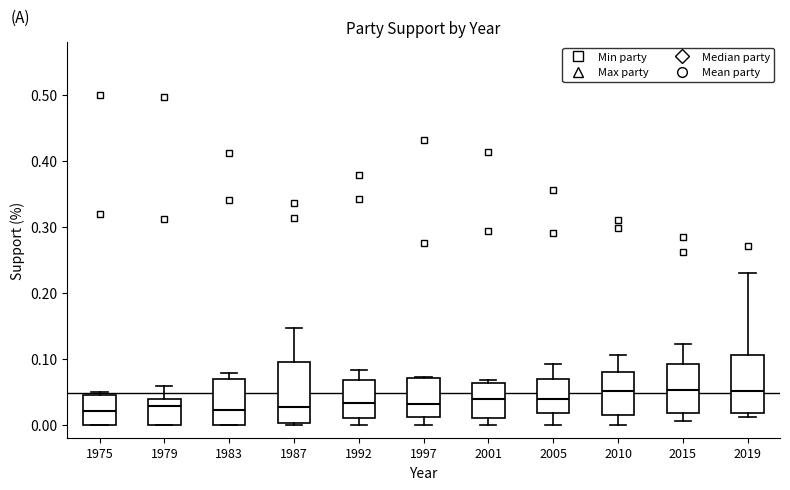

Where does the lower whisker of the box at x = 2005 end on the y-axis? The values are not printed on the chart, so give them approximately, as read against the axis.

0.00